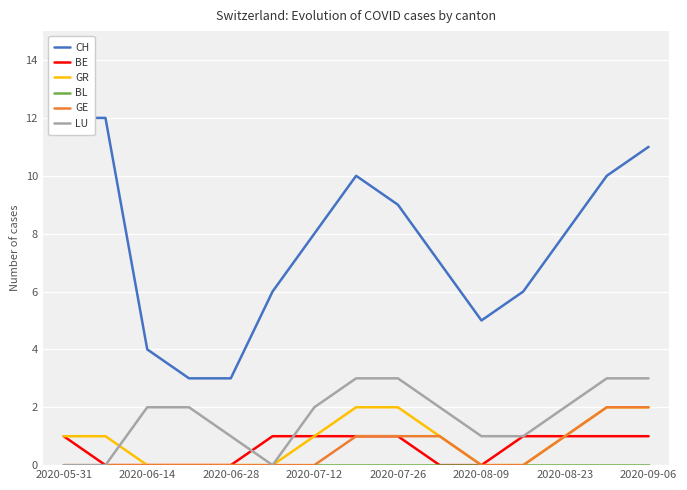

True or false: GR and BL intersect in this chart.

False